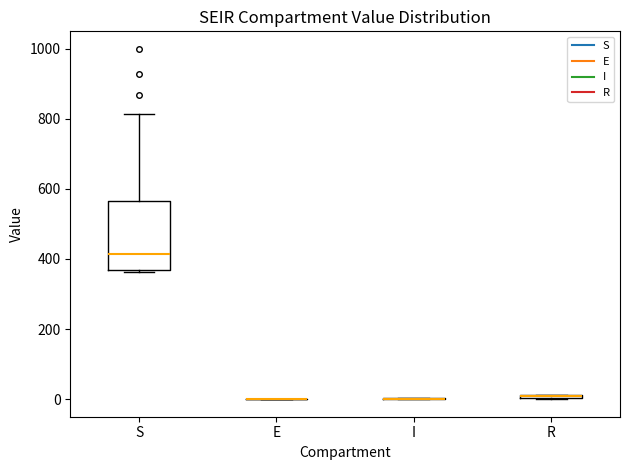

Comparing the boxes themselves (not the whiskers), which one is the tallest?

S